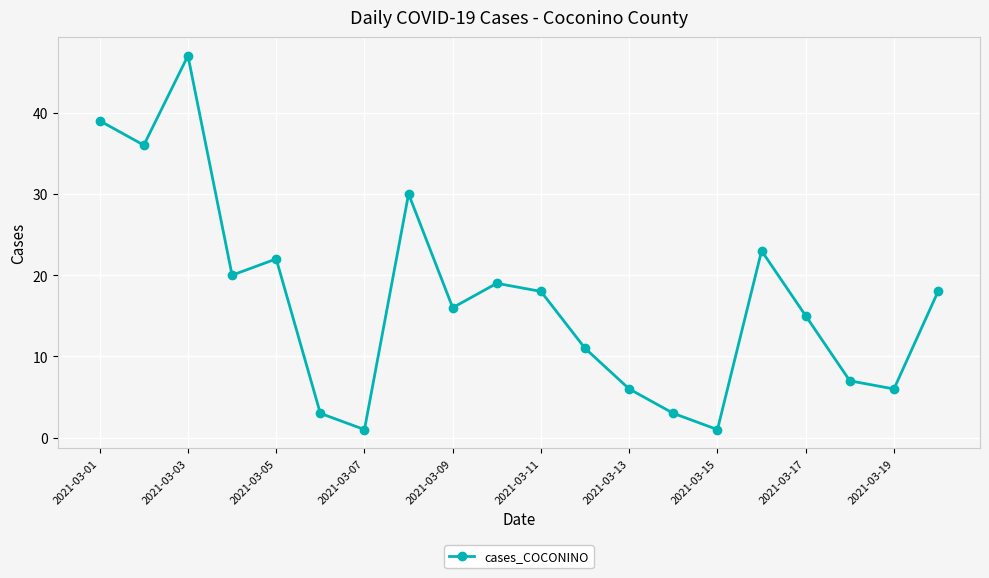

How many points are lower than both their immediate neighbors (excluding endpoints)?

6